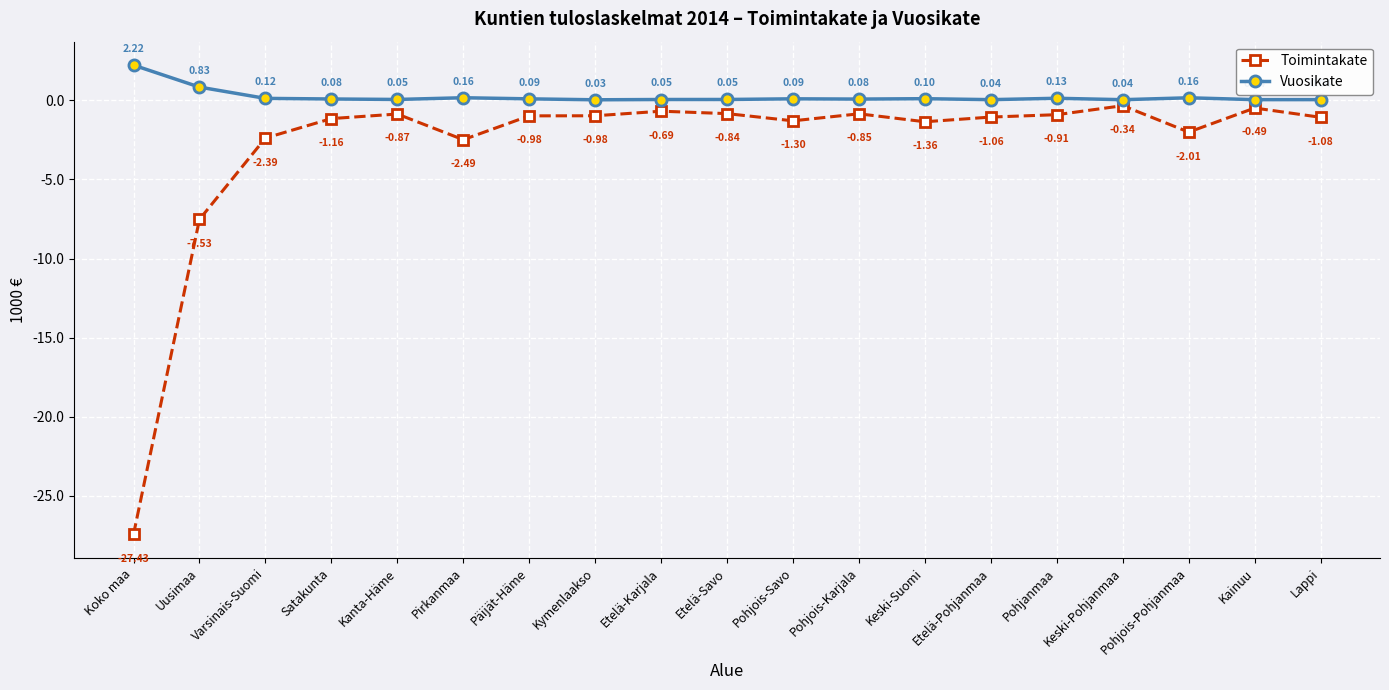

What is the value of the Vuosikate point at the 5th from the left?

0.1